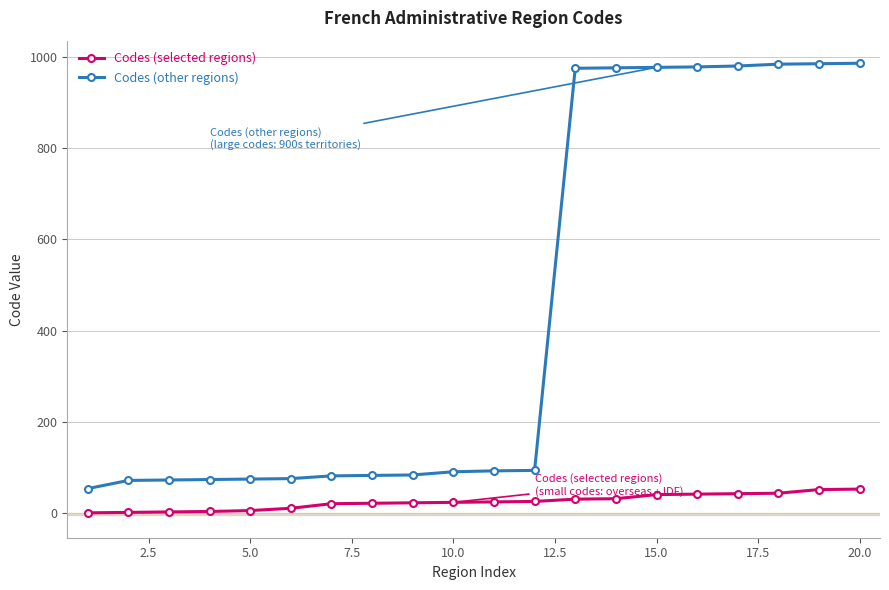

What is the highest value of the Codes (selected regions) series?

53